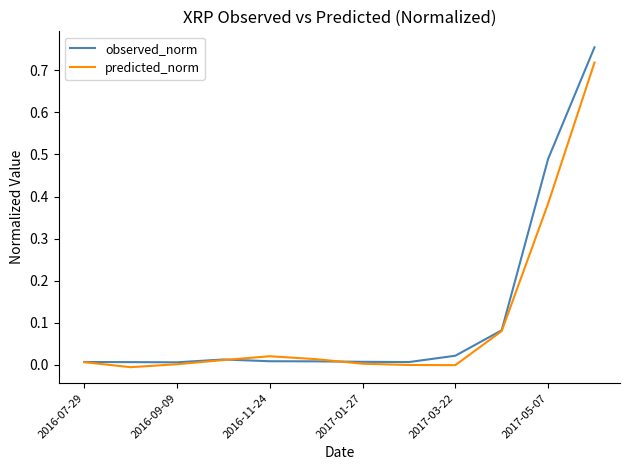

Rank the series by their maximum value, from lowest to highest.

predicted_norm, observed_norm